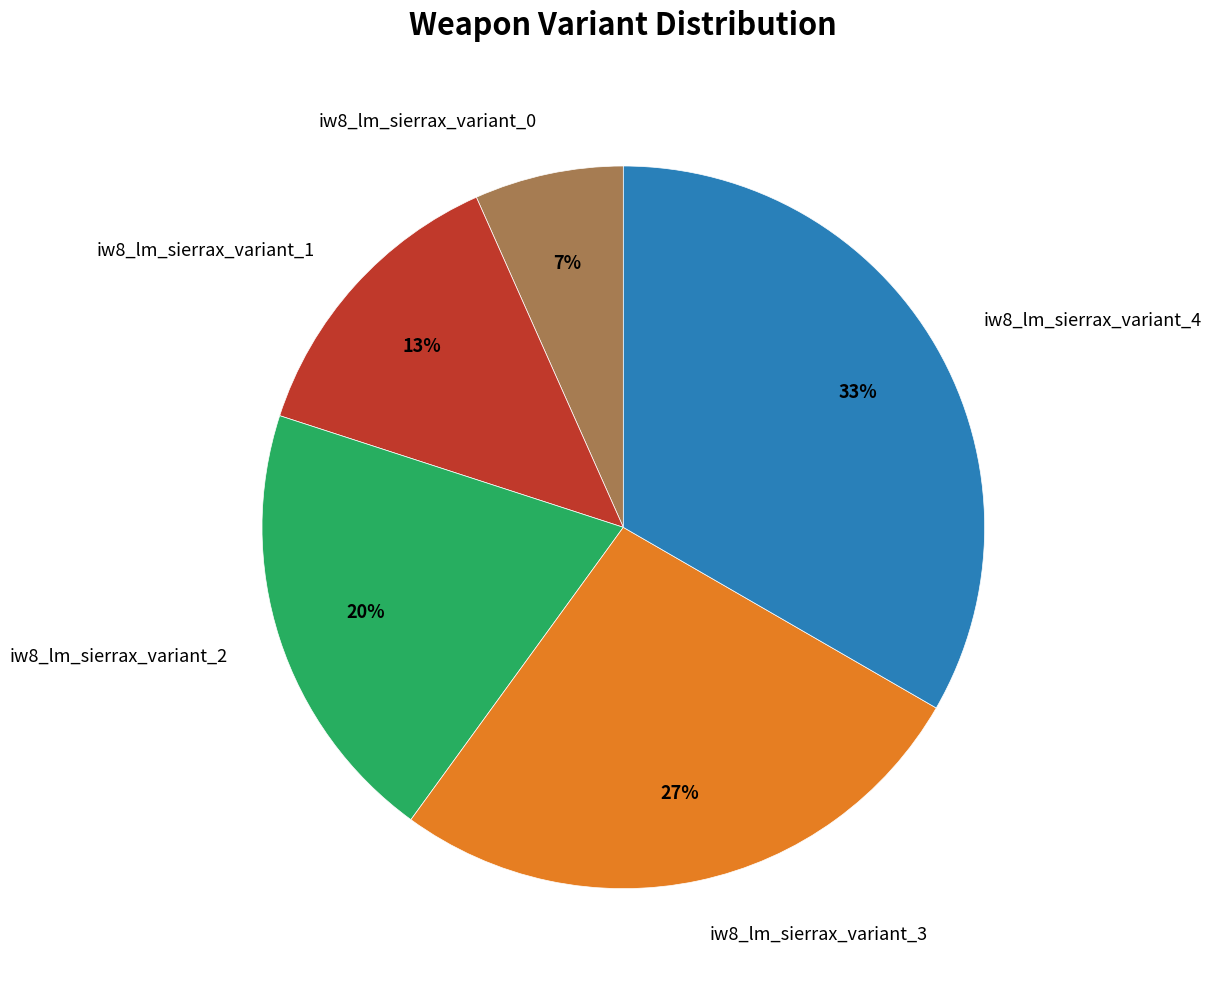

What percentage is the iw8_lm_sierrax_variant_1 slice, to the nearest percent?

13%